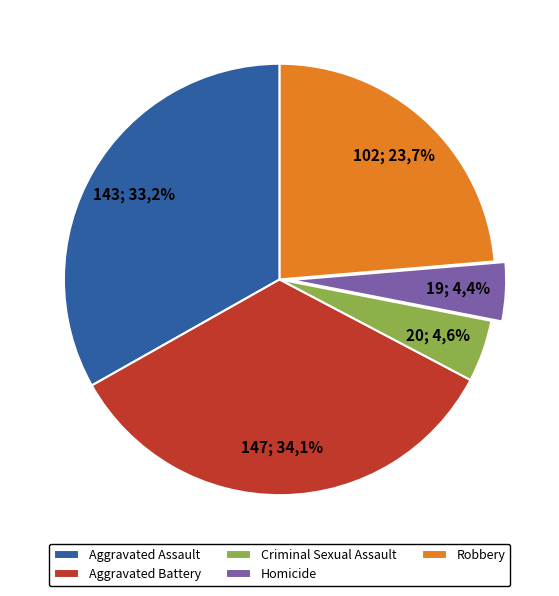

Do Aggravated Battery and Homicide together represent more than half of the pie?

No